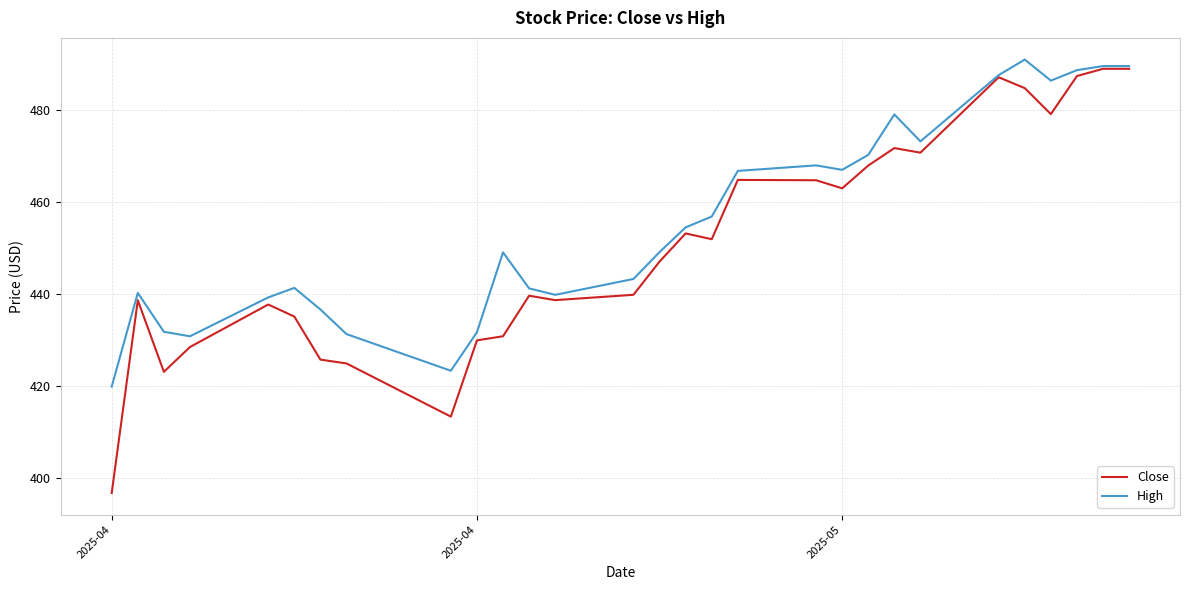

Rank the series by their maximum value, from highest to lowest.

High, Close